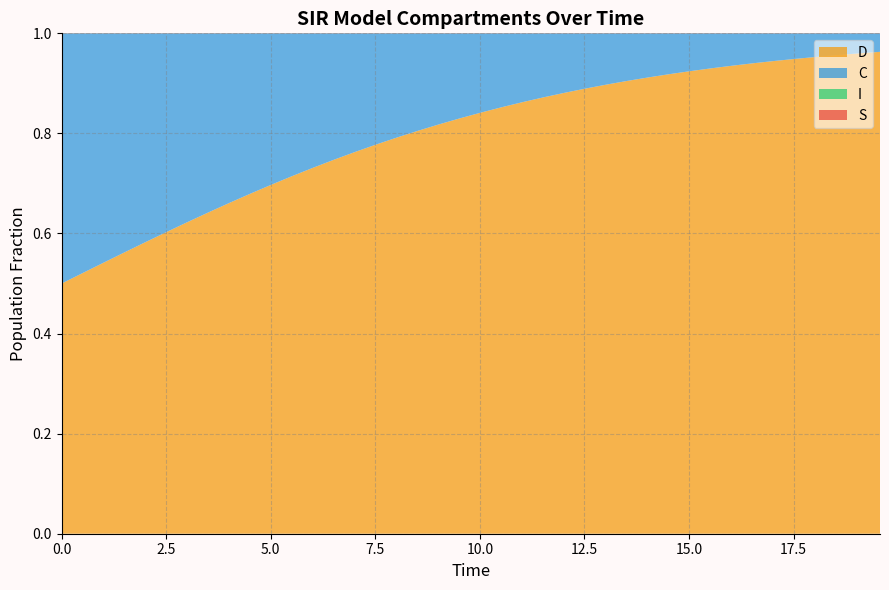

Reading left to right, extract all data points from this chart.

S: 1.0	1.0	1.0	1.0	1.0	1.0	1.0	1.0	1.0	1.0	1.0	1.0	1.0	1.0	1.0	1.0	1.0	1.0	1.0	1.0	1.0	1.0	1.0	1.0	1.0	1.0	1.0	1.0	1.0	1.0	1.0	1.0	1.0	1.0	1.0	1.0	1.0	1.0	1.0	1.0
I: 0.0	0.0	0.0	0.0	0.0	0.0	0.0	0.0	0.0	0.0	0.0	0.0	0.0	0.0	0.0	0.0	0.0	0.0	0.0	0.0	0.0	0.0	0.0	0.0	0.0	0.0	0.0	0.0	0.0	0.0	0.0	0.0	0.0	0.0	0.0	0.0	0.0	0.0	0.0	0.0
C: 0.5	0.5	0.5	0.4	0.4	0.4	0.4	0.4	0.3	0.3	0.3	0.3	0.3	0.3	0.2	0.2	0.2	0.2	0.2	0.2	0.2	0.1	0.1	0.1	0.1	0.1	0.1	0.1	0.1	0.1	0.1	0.1	0.1	0.1	0.1	0.1	0.0	0.0	0.0	0.0
D: 0.5	0.5	0.5	0.6	0.6	0.6	0.6	0.6	0.7	0.7	0.7	0.7	0.7	0.7	0.8	0.8	0.8	0.8	0.8	0.8	0.8	0.9	0.9	0.9	0.9	0.9	0.9	0.9	0.9	0.9	0.9	0.9	0.9	0.9	0.9	0.9	1.0	1.0	1.0	1.0